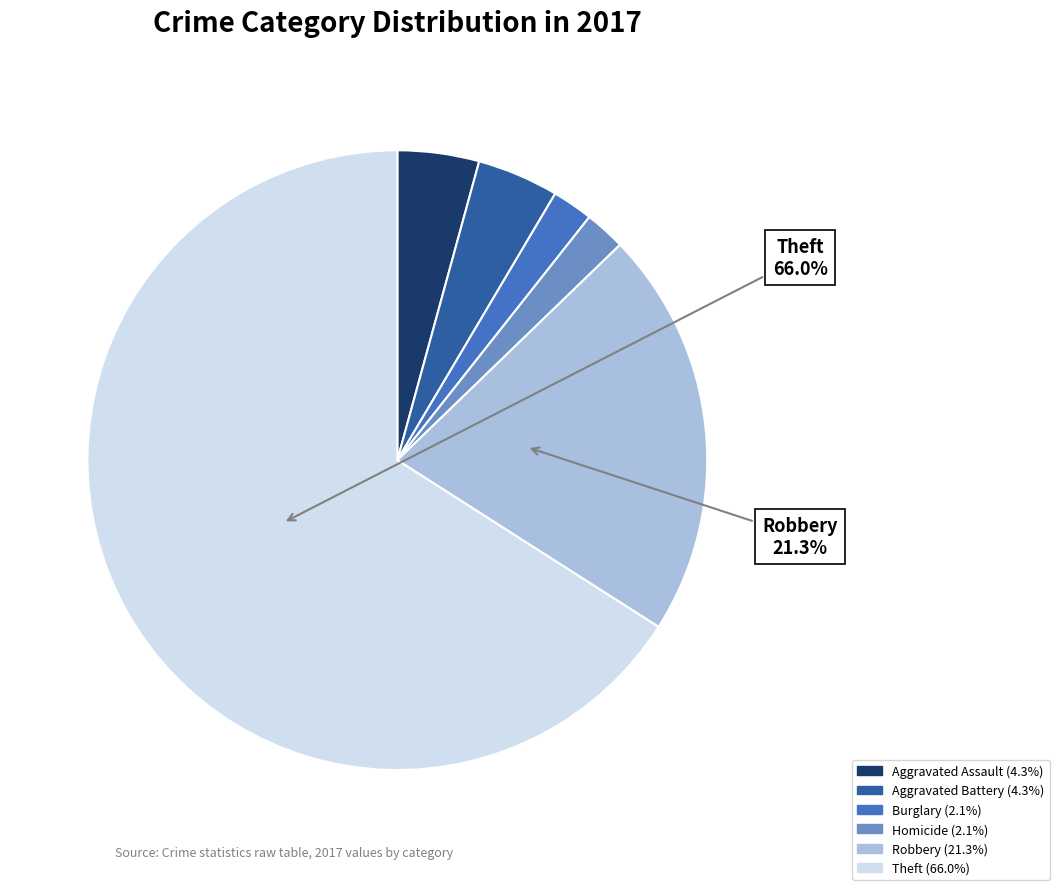

Count the number of slices in the pie.

6